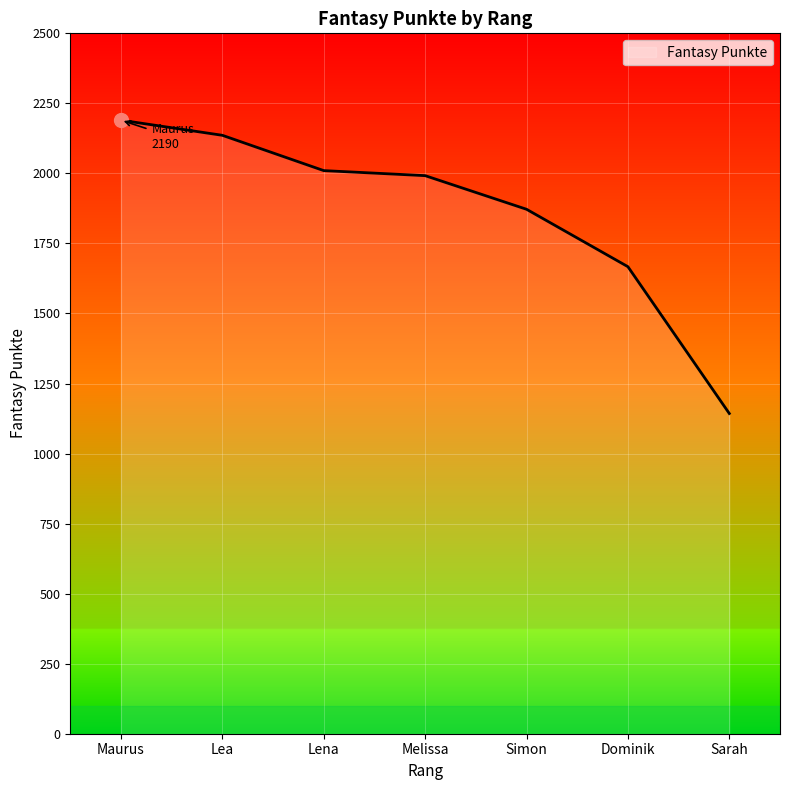

Reading left to right, what are all the values shown in this chart?

2190	2136	2010	1992	1872	1667	1143